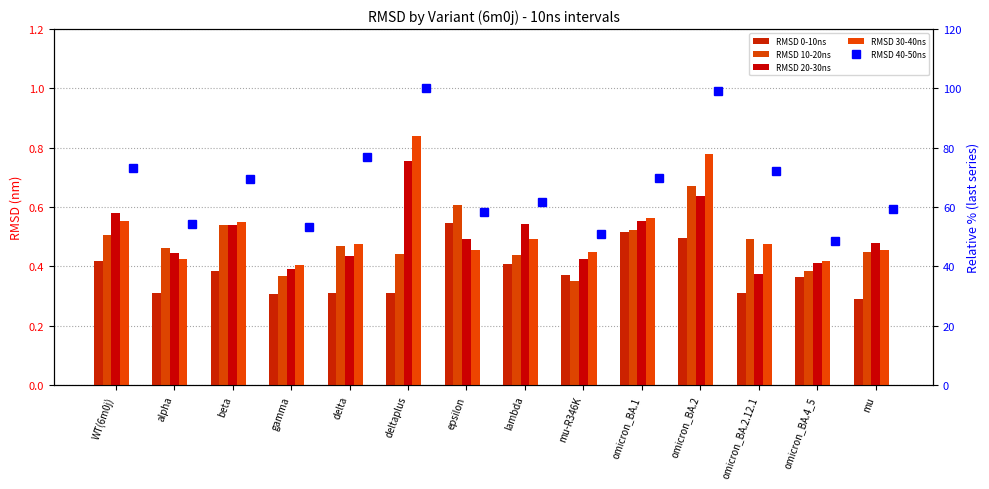

What is the difference between the highest and lowest values at gamma?

53.1